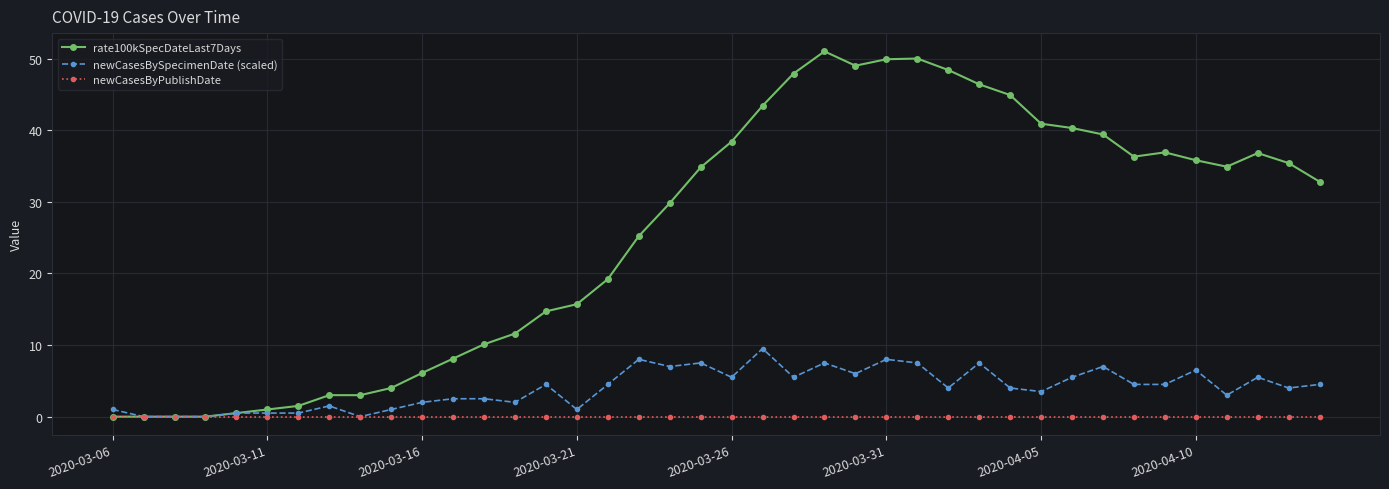

What is the highest value of the newCasesBySpecimenDate (scaled) series?

9.5